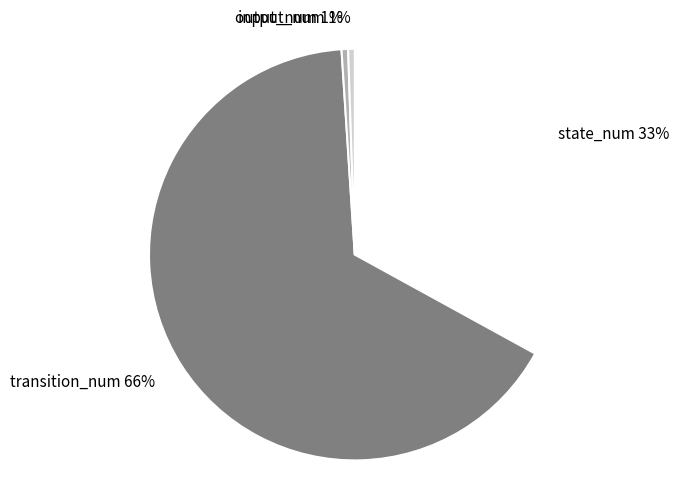

Combined, do transition_num and output_num account for over 50%?

Yes